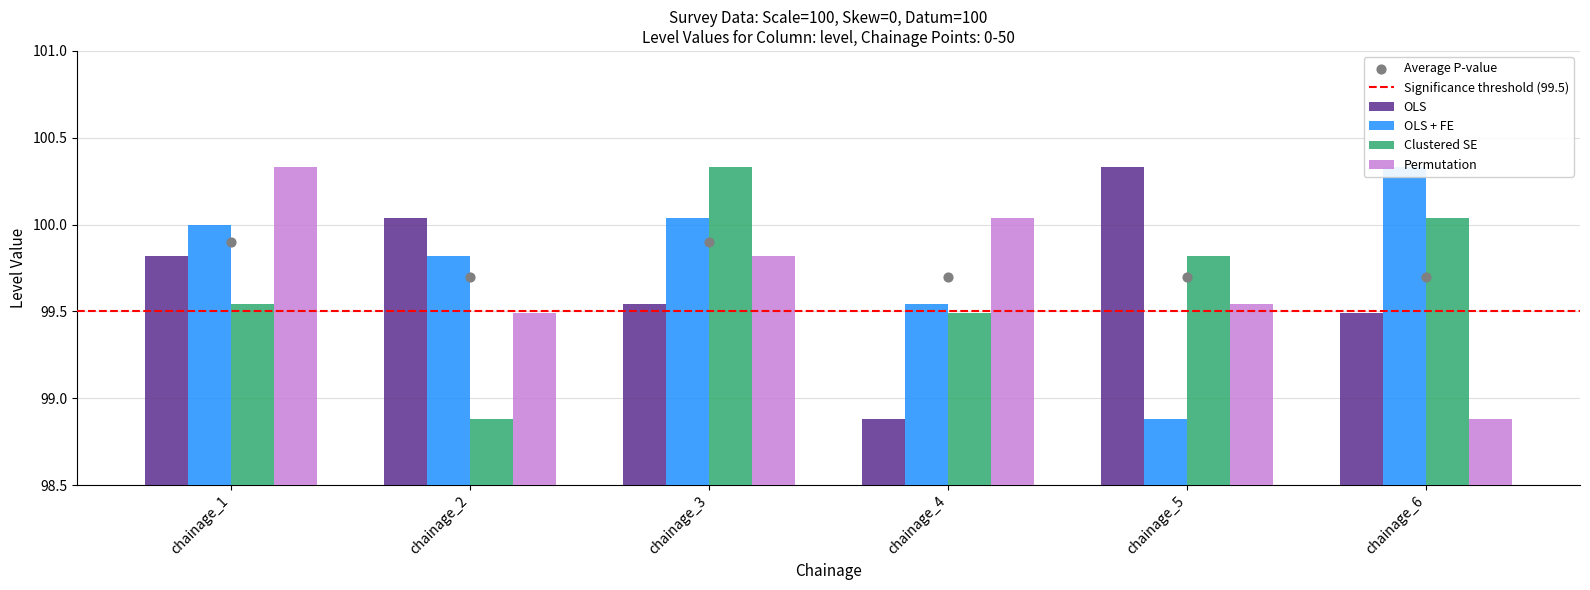

At which category is the sum across all series the highest?

chainage_3